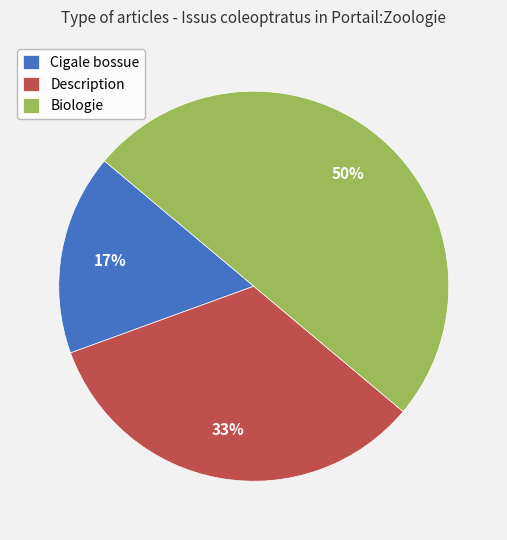

What is the smallest slice in the pie chart?

Cigale bossue